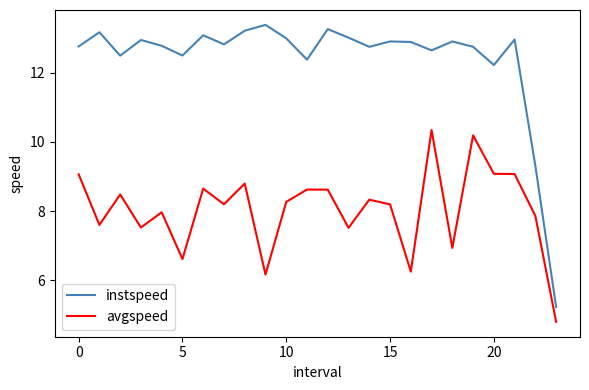

List the series in order of their overall mean, lowest first.

avgspeed, instspeed